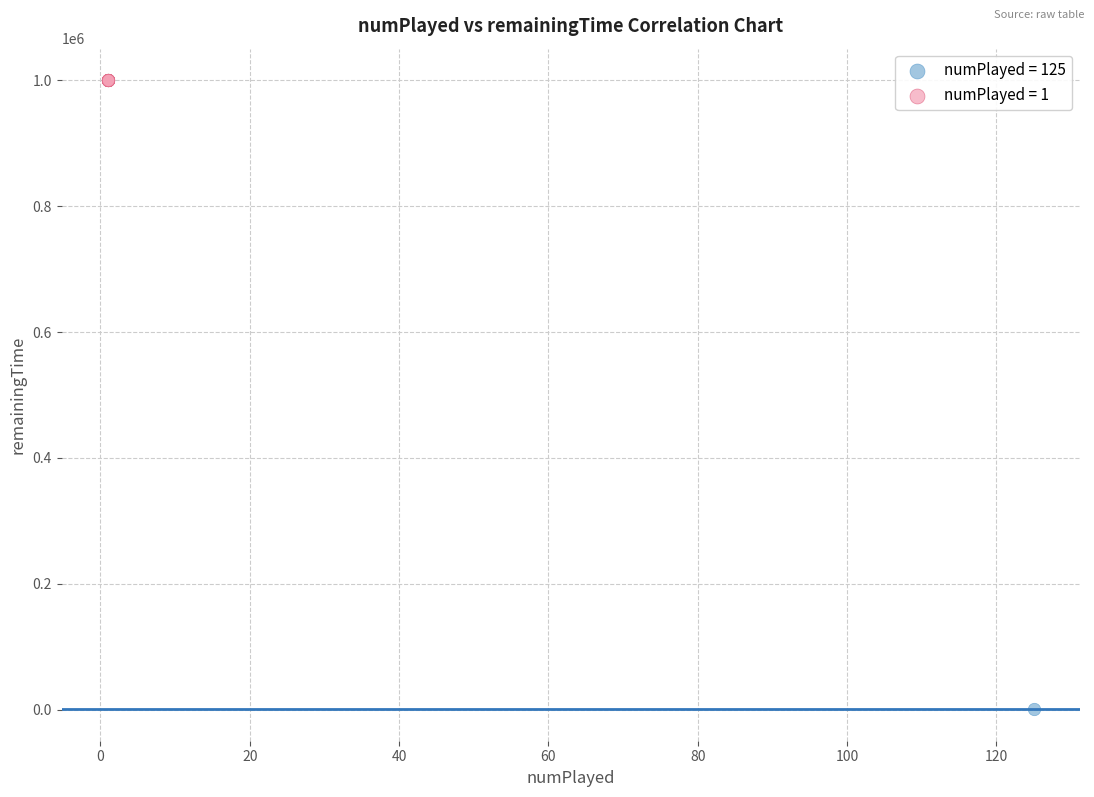

Which series reaches the minimum Y coordinate?

numPlayed = 125